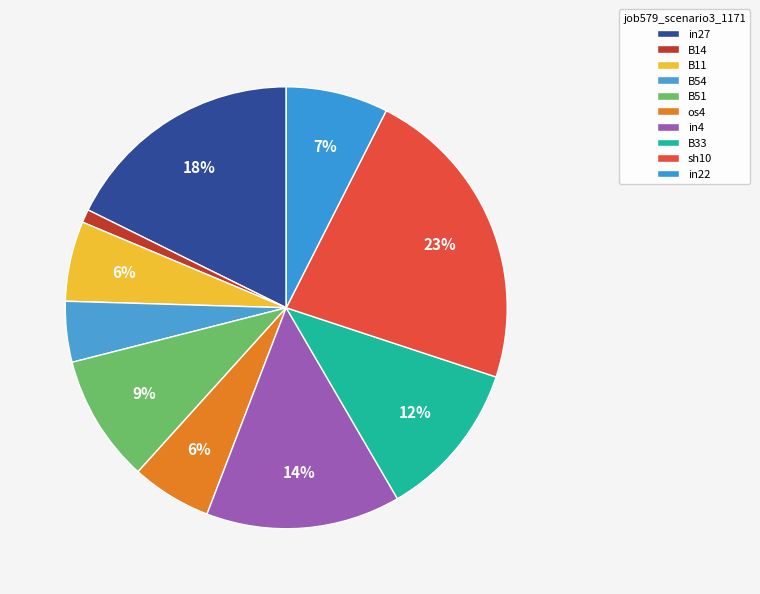

Do B51 and sh10 together represent more than half of the pie?

No